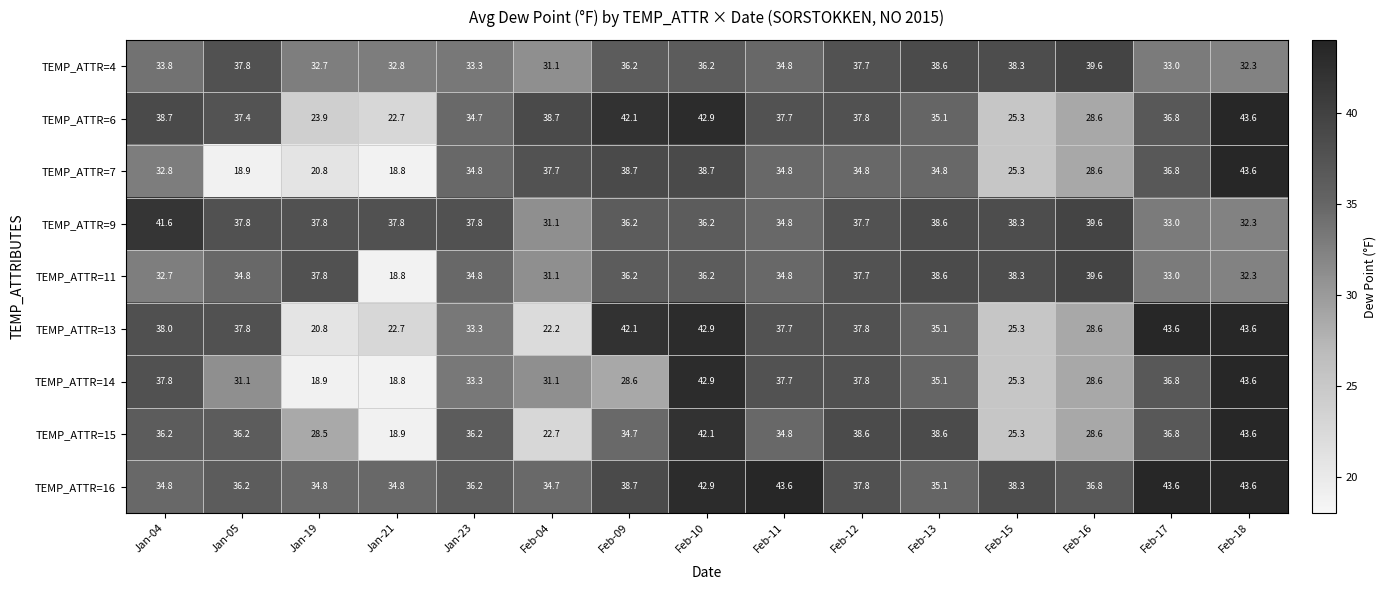

What is the approximate value of TEMP_ATTR=11 at Feb-15?

38.3